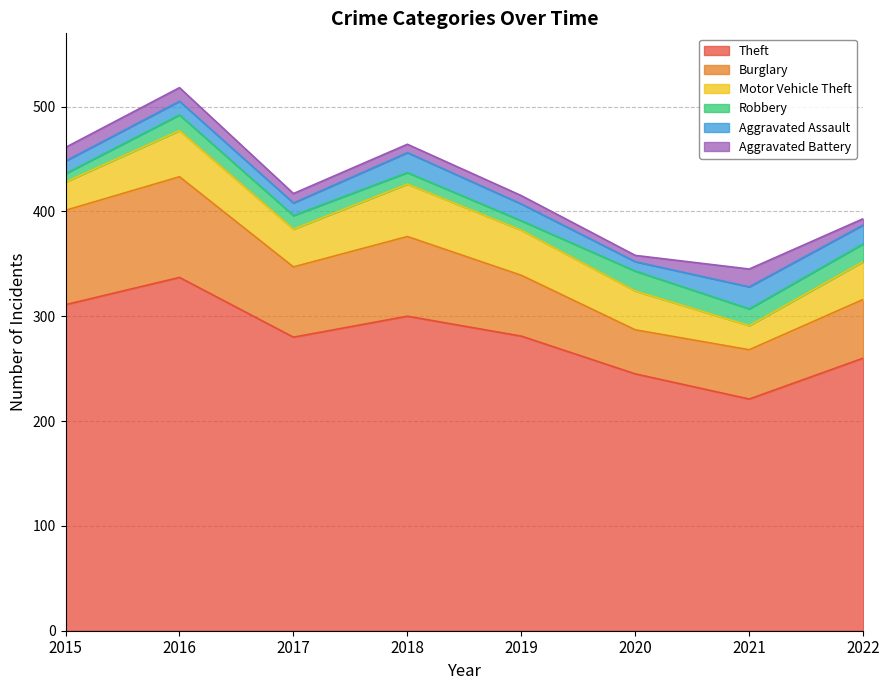

Between 2015 and 2019, which is larger?

2015